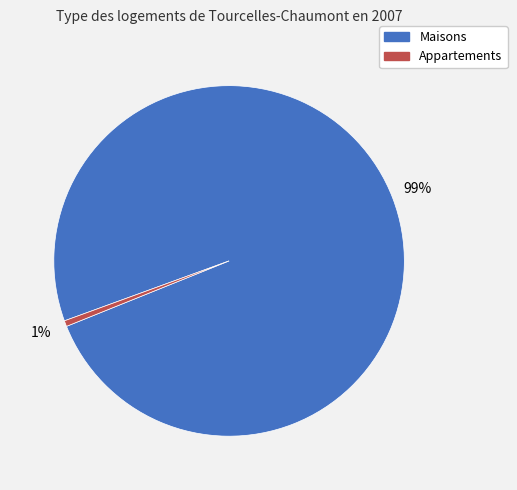

What is the largest slice in the pie chart?

Maisons